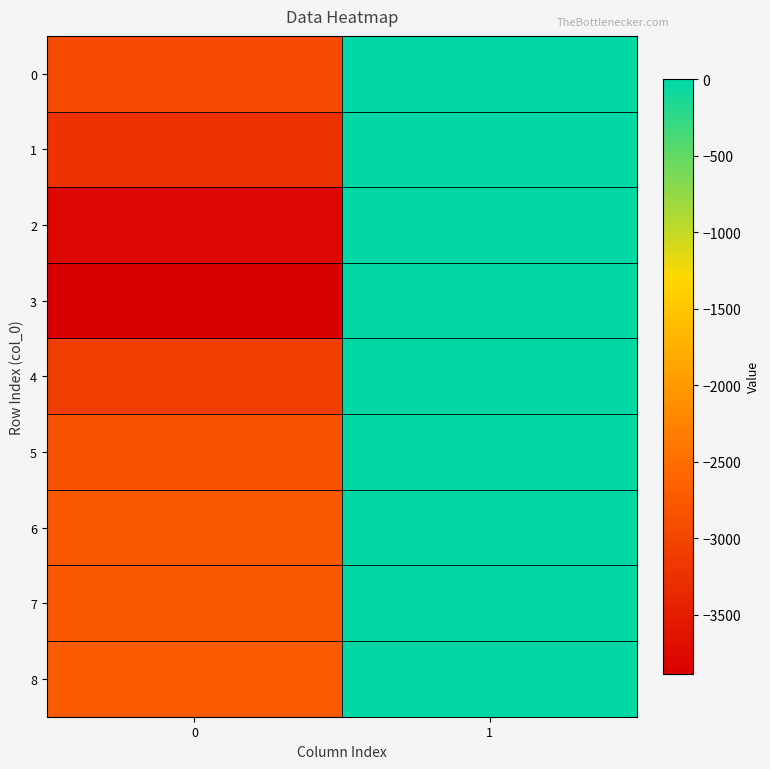

Between 1 and 0, which is larger?

1